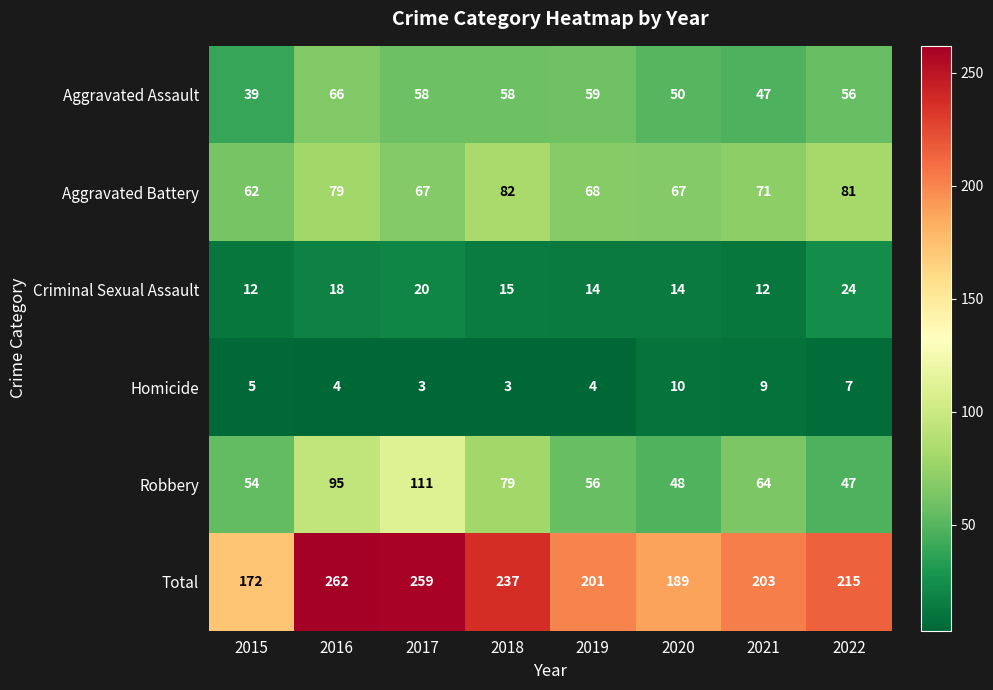

What is the total value across all series at 2021?

406